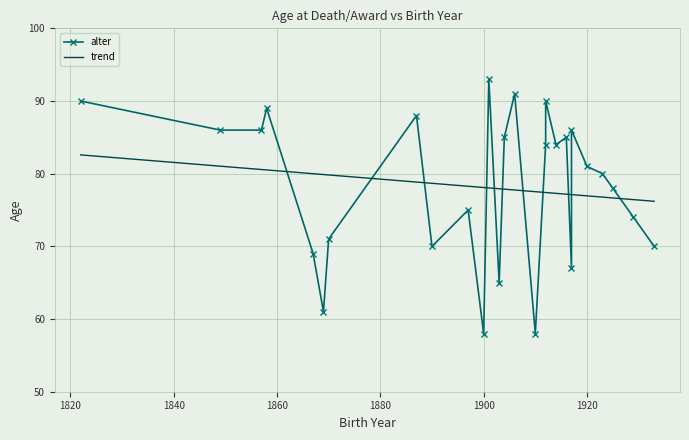

What is the maximum value for trend?

82.6